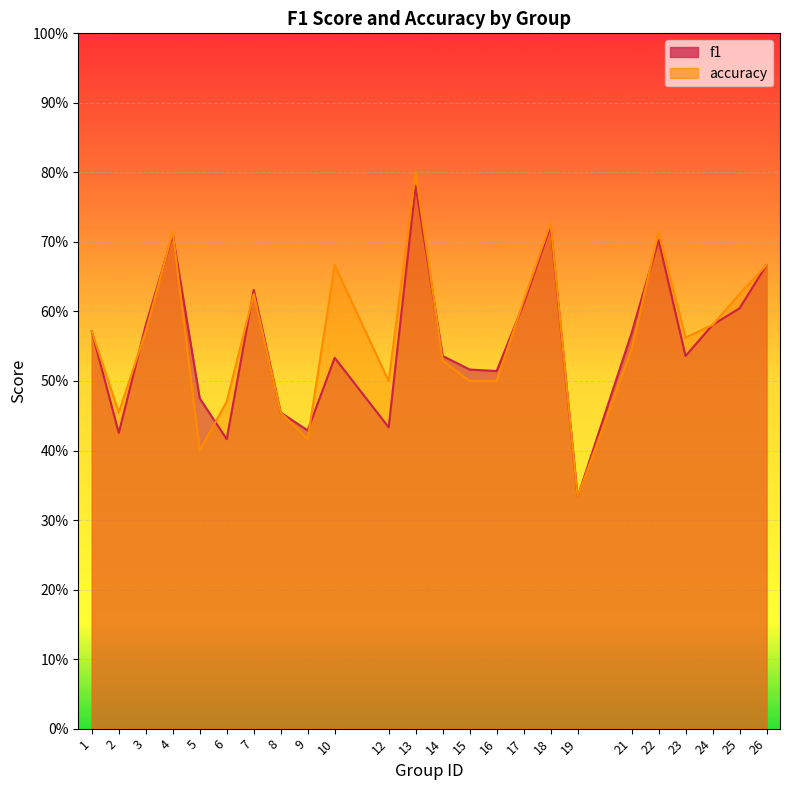

How many series are shown in this chart?

2